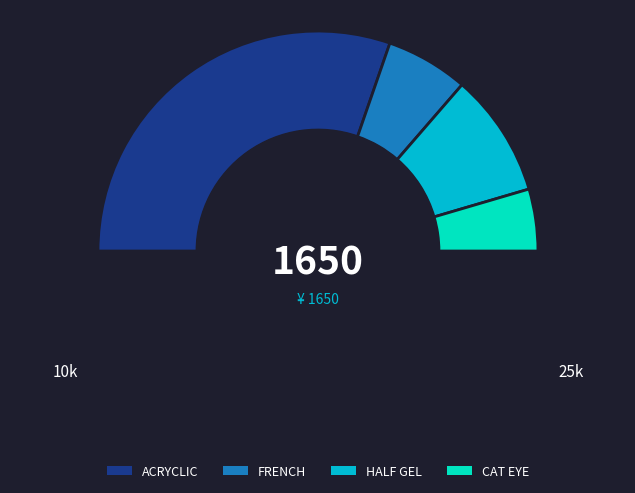

Does any single category account for the majority?

Yes